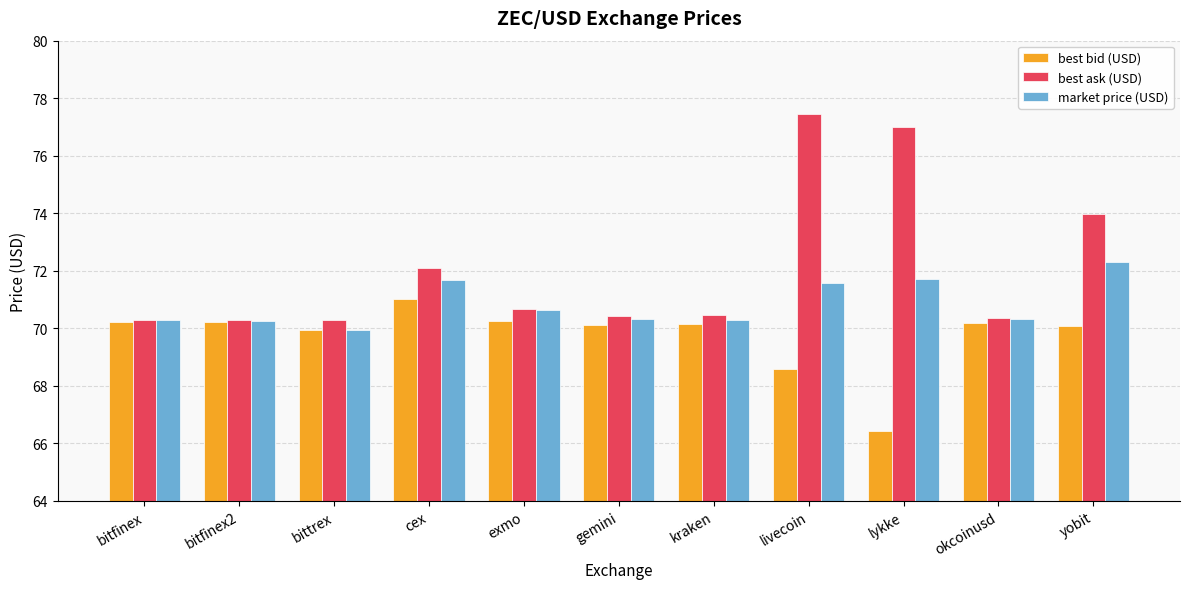

Count the number of data series in this chart.

3